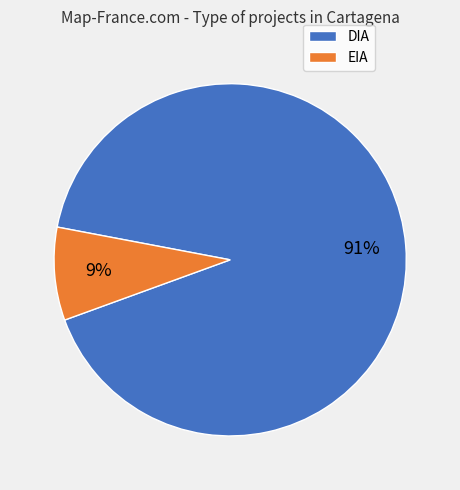

Which category has the biggest portion of the pie?

DIA